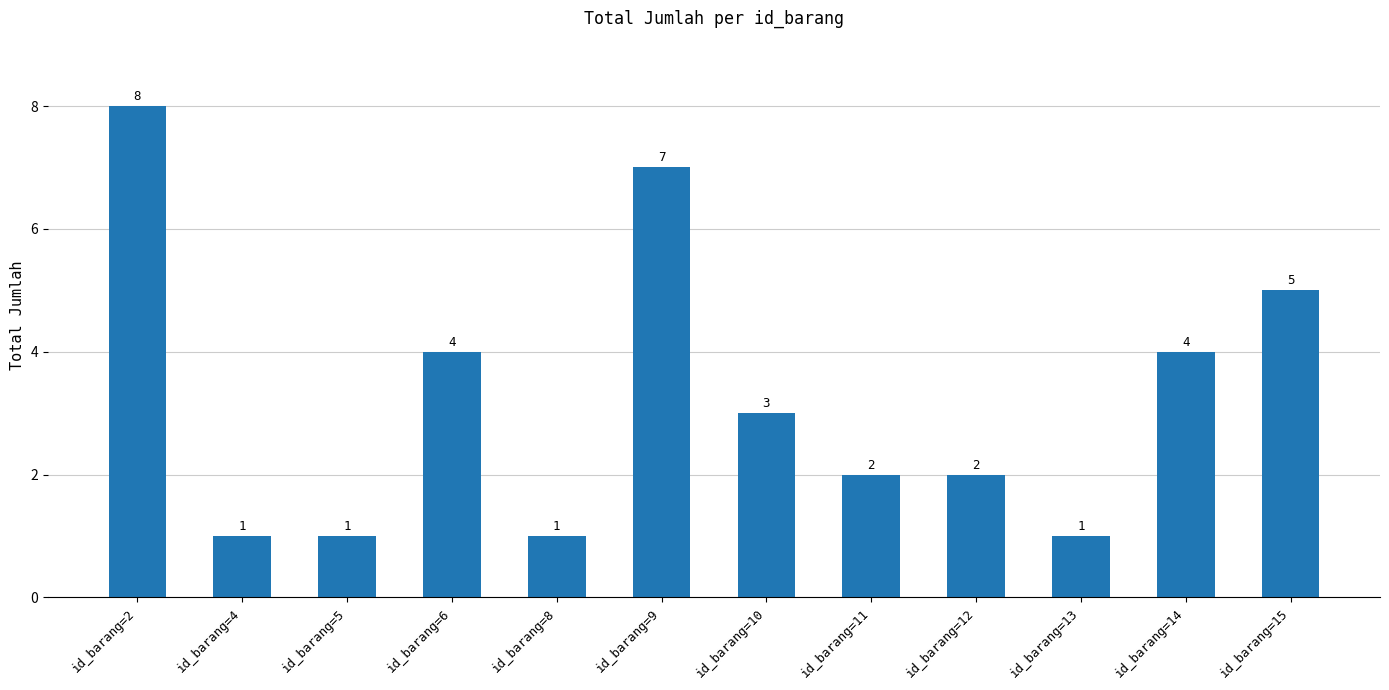

What is the change in value from id_barang=6 to id_barang=8?

-3